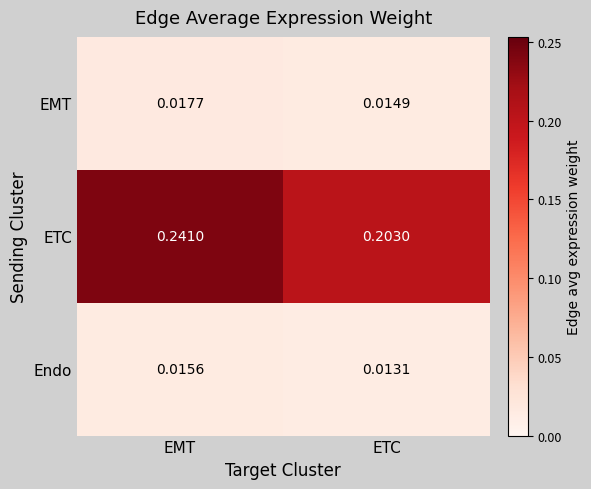

Which category has the highest value in the Endo series?

EMT